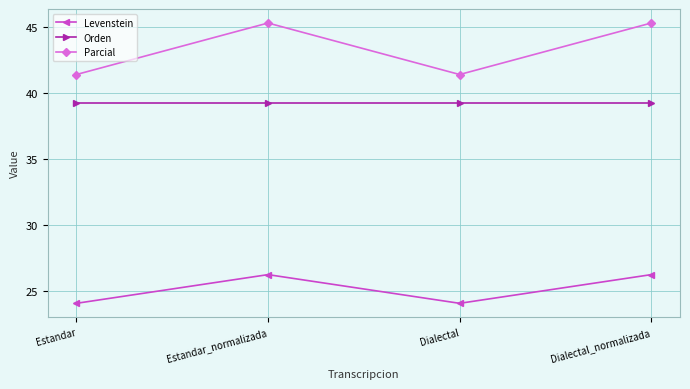

What is the average value of the Orden series?

39.2